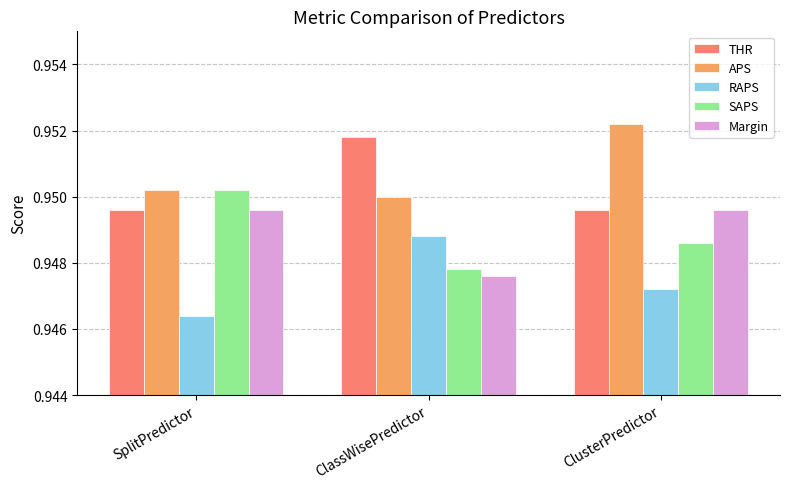

Where is RAPS nearest to the value 0?

SplitPredictor